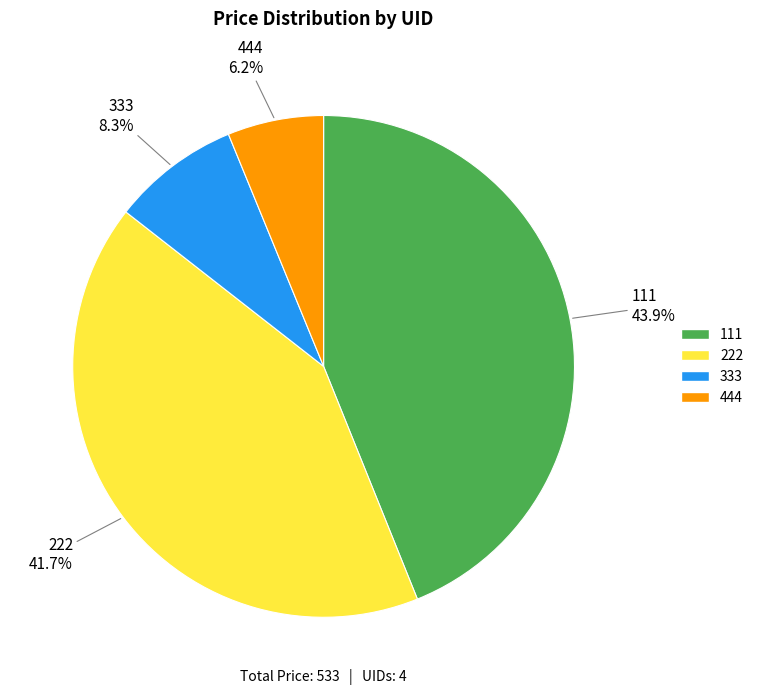

To the nearest percent, what is the difference between the 444 and 333 slice percentages?

2%